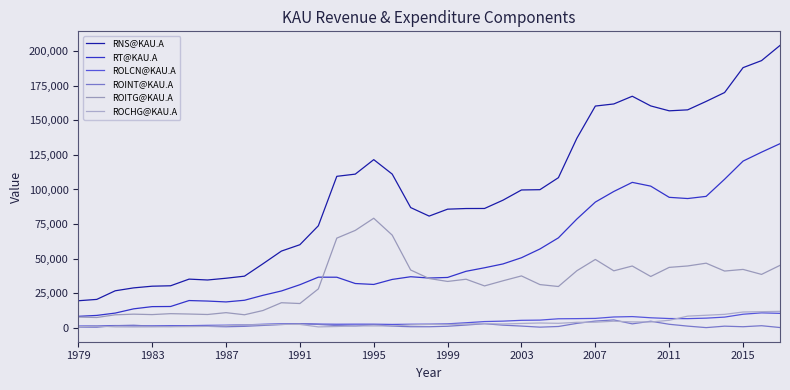

What is the minimum value shown in the chart?

297.0